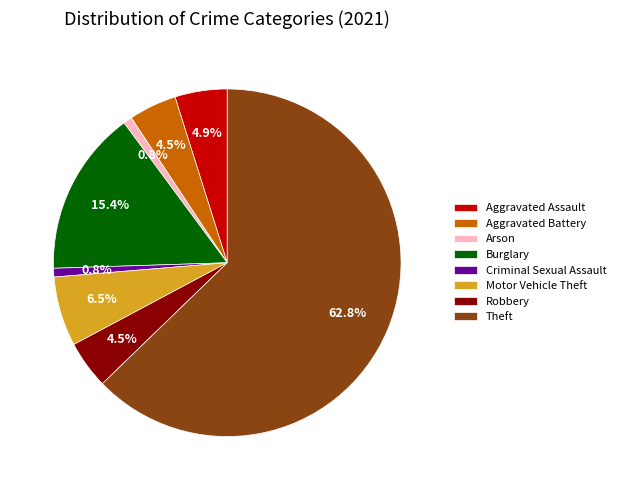

What is the largest slice in the pie chart?

Theft